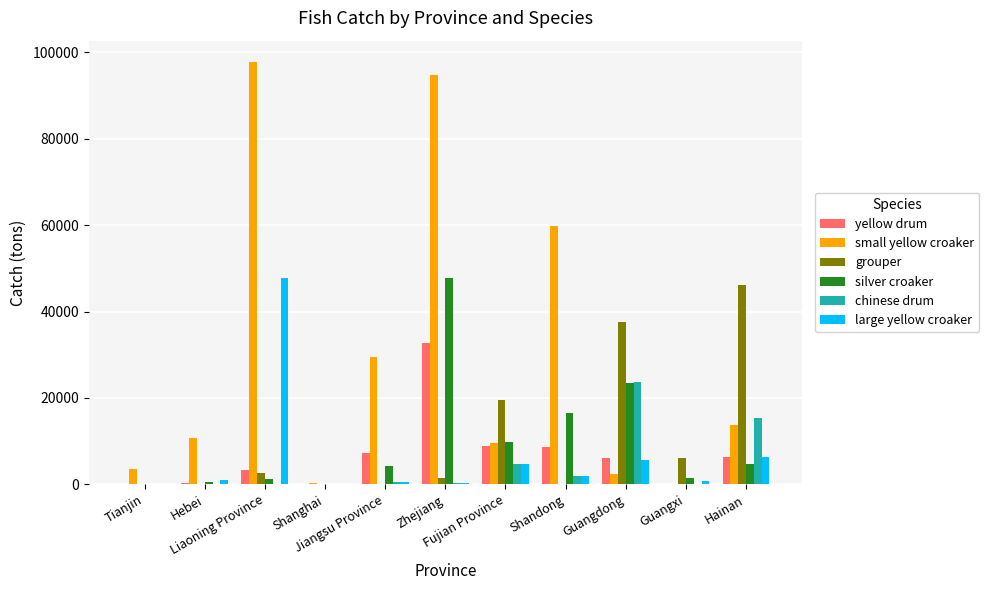

What is the highest value of the small yellow croaker series?

97835